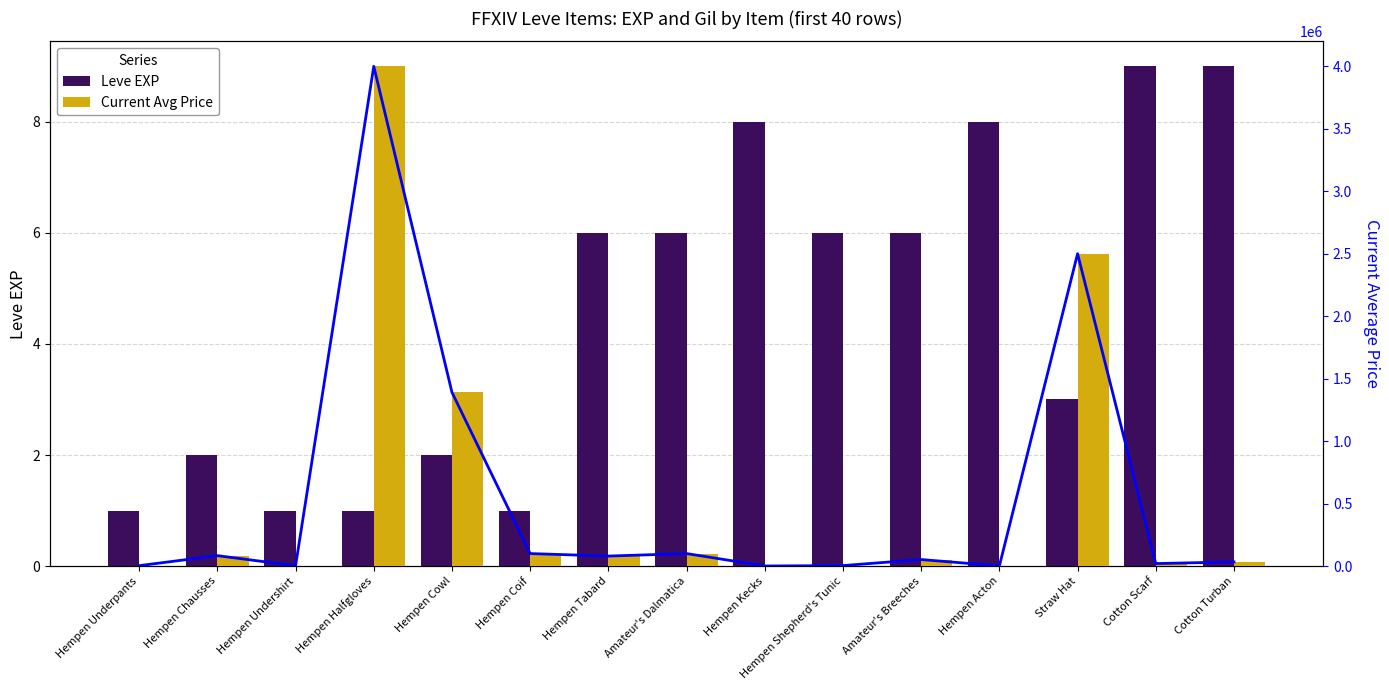

The Current Avg Price series shows 600 at Hempen Kecks. True or false?

True